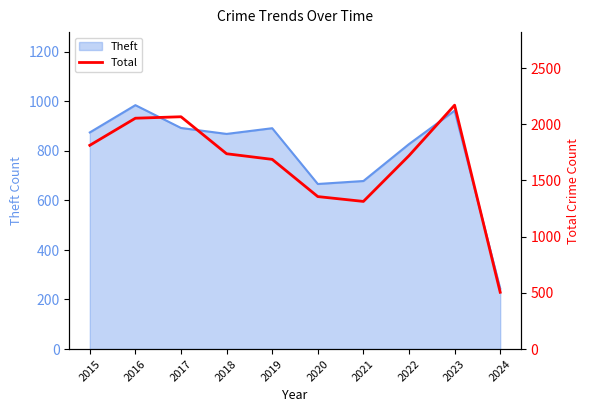

Reading right to left, list all the values displayed in this chart.

505	2169	1720	1313	1356	1687	1737	2066	2053	1812